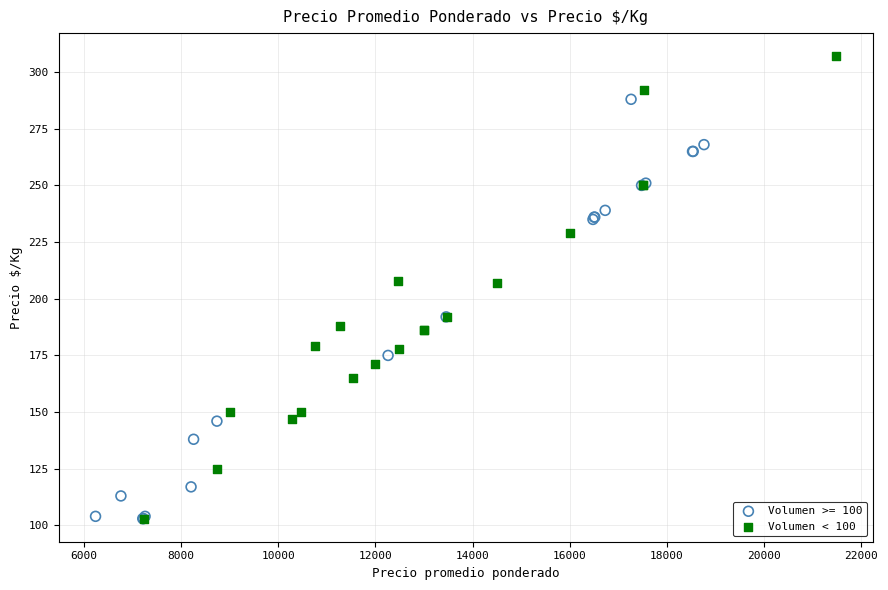

Which series reaches the maximum Y coordinate?

Volumen < 100